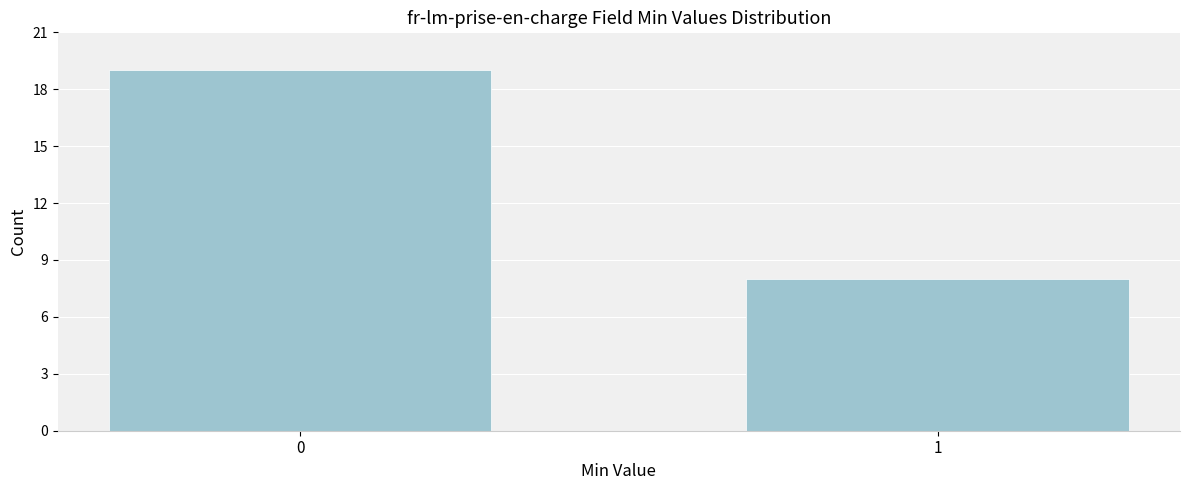

Reading right to left, list all the values displayed in this chart.

8	19